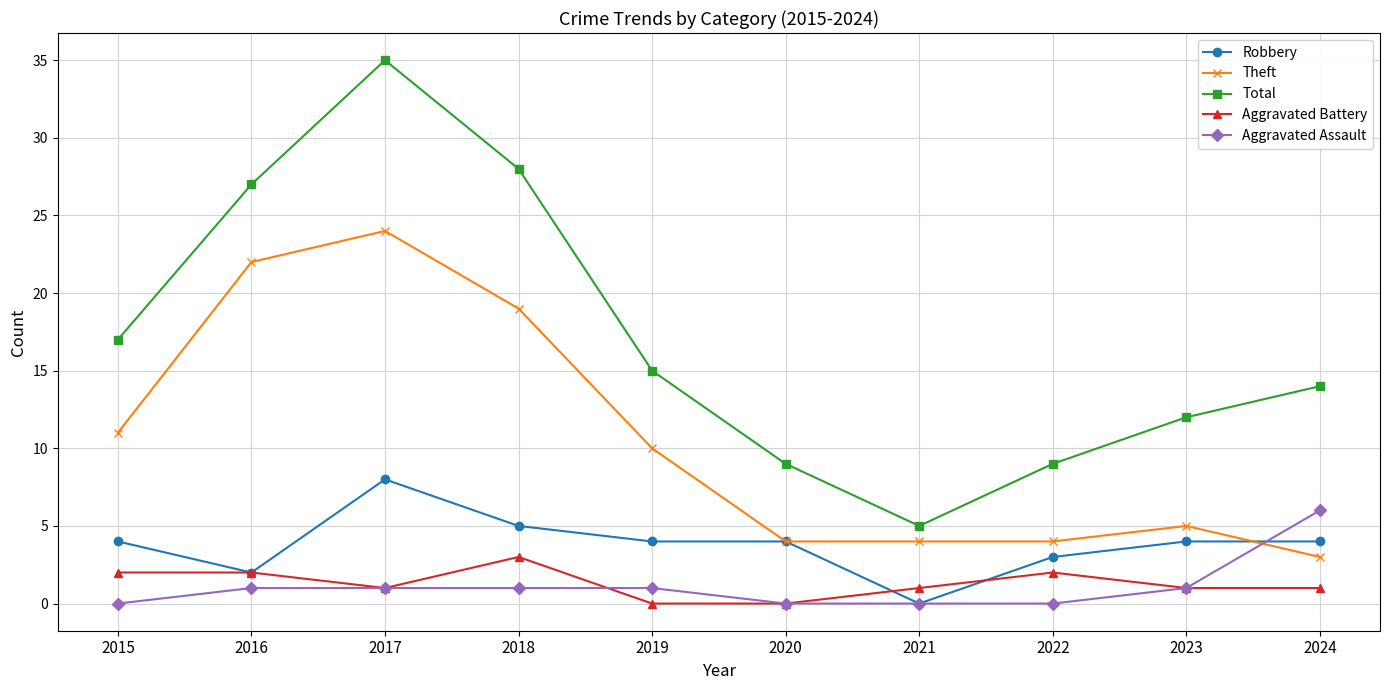

How many distinct data groups are displayed?

5